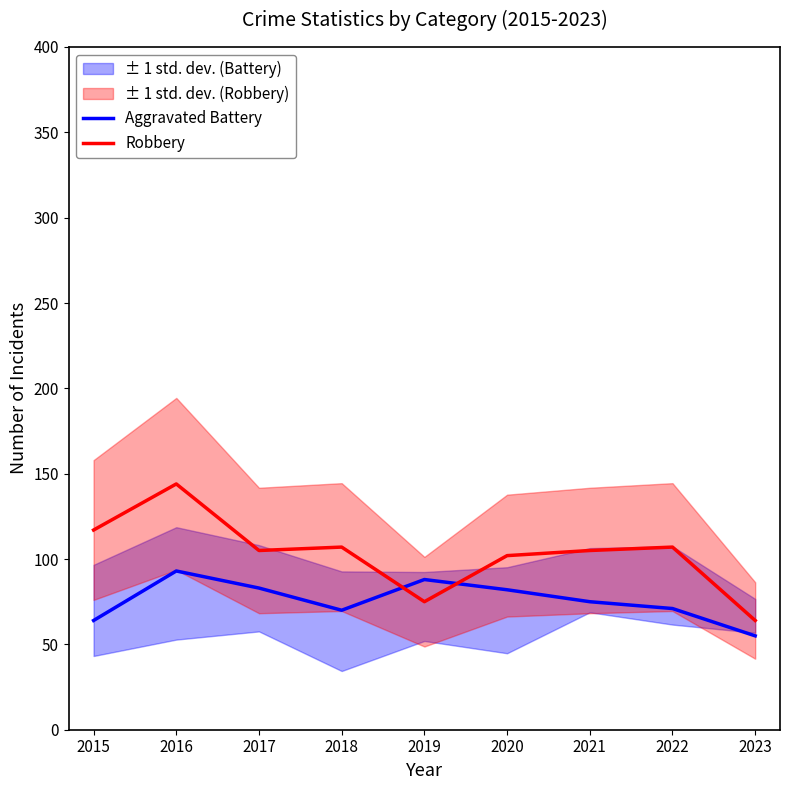

At which category does Robbery reach its first local peak?

2016